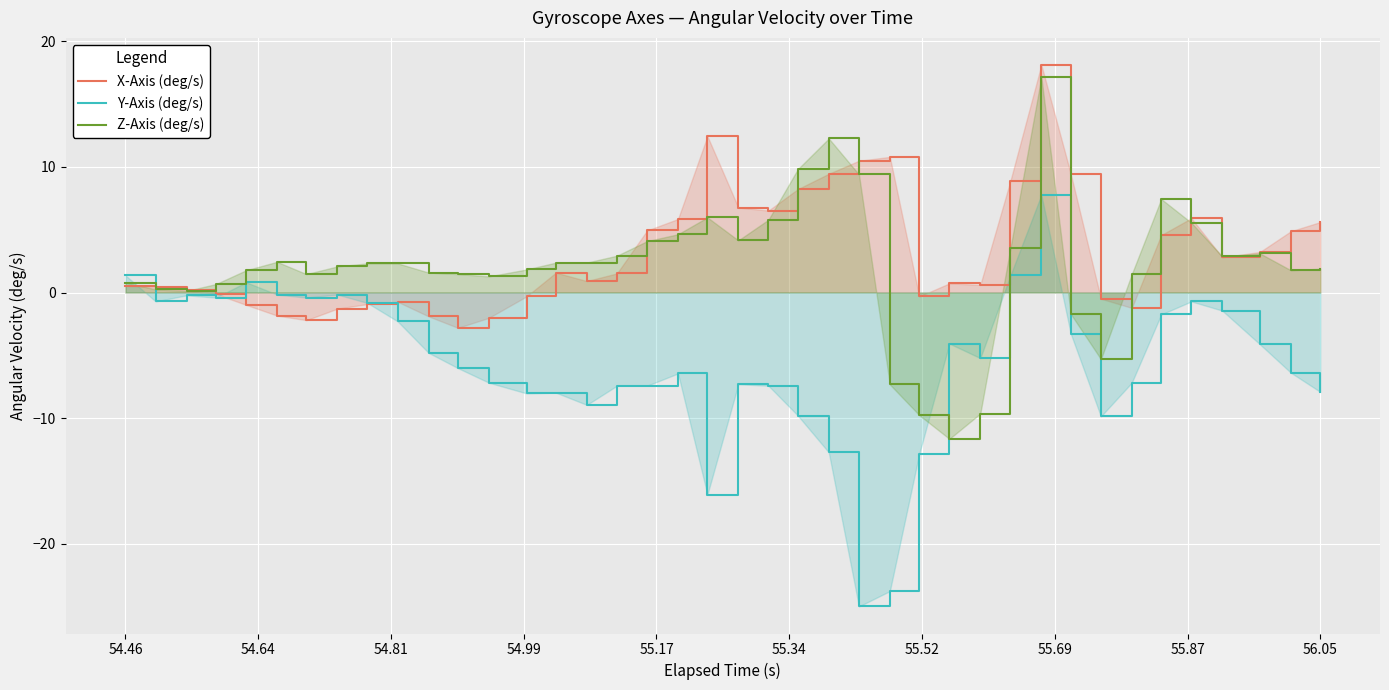

Is it true that Z-Axis (deg/s) equals 1.9 at 56.05?

True